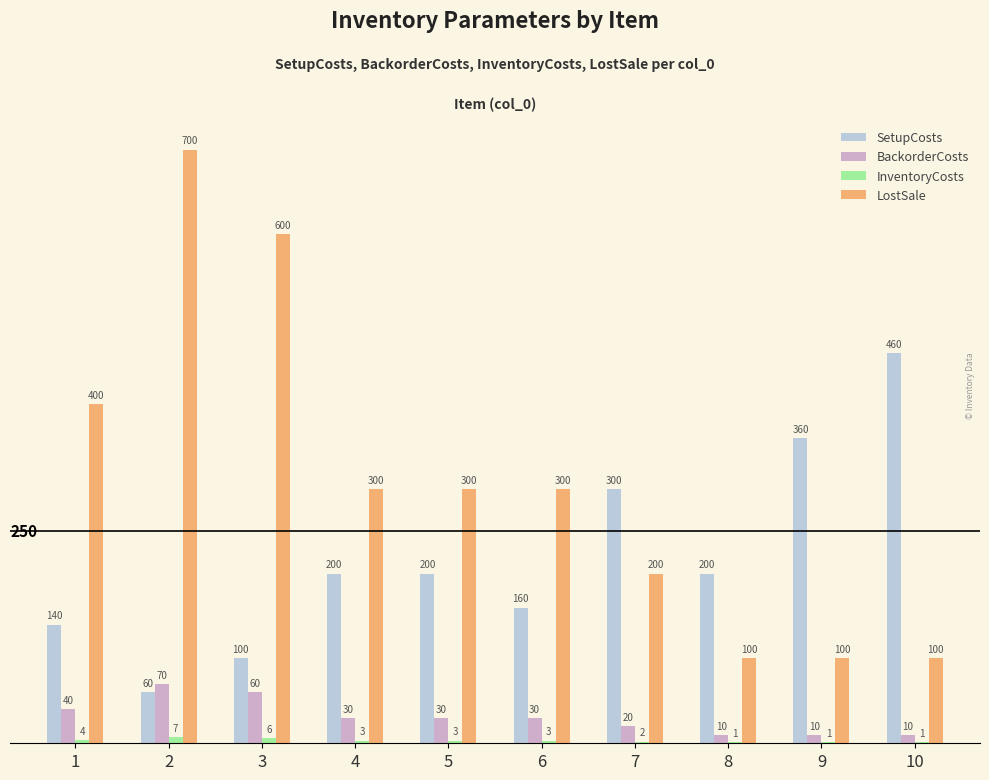

Is the value of LostSale at 10 greater than the value of BackorderCosts at 6?

Yes